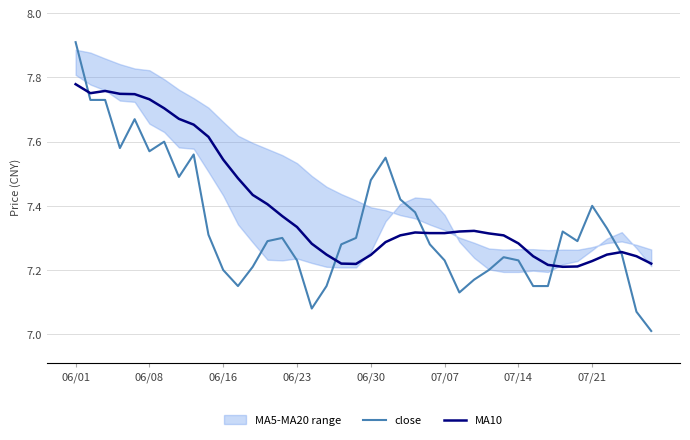

Which has a higher value, 17 or 21?

21